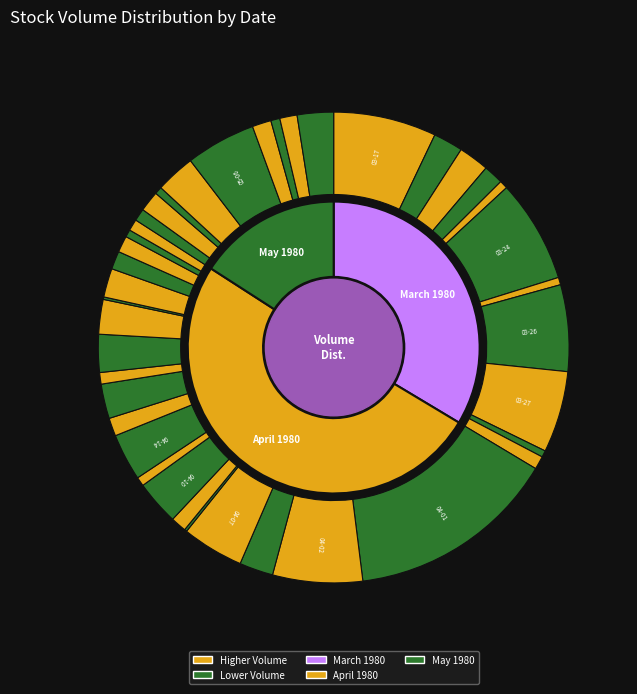

Does any single category account for the majority?

No